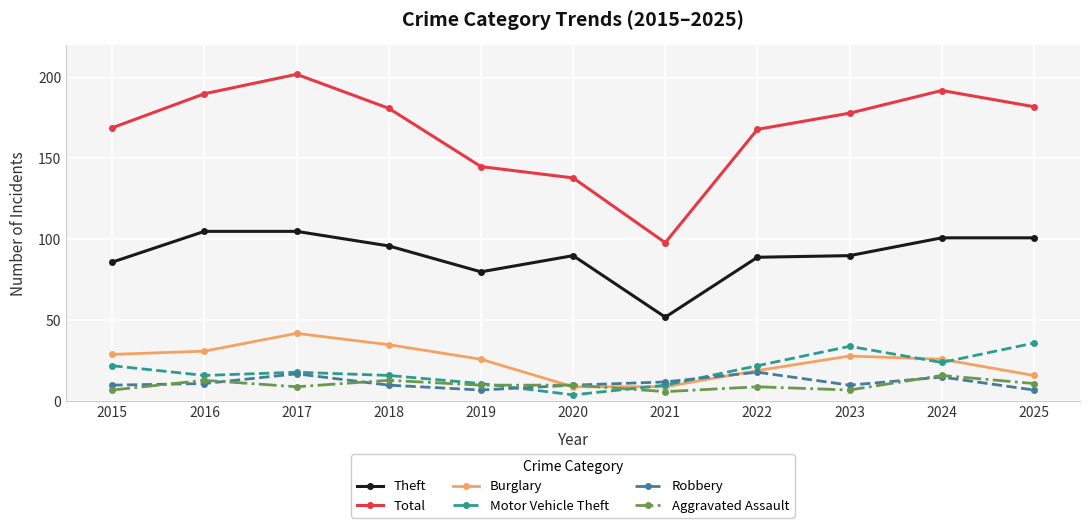

What is the greatest value displayed?

202